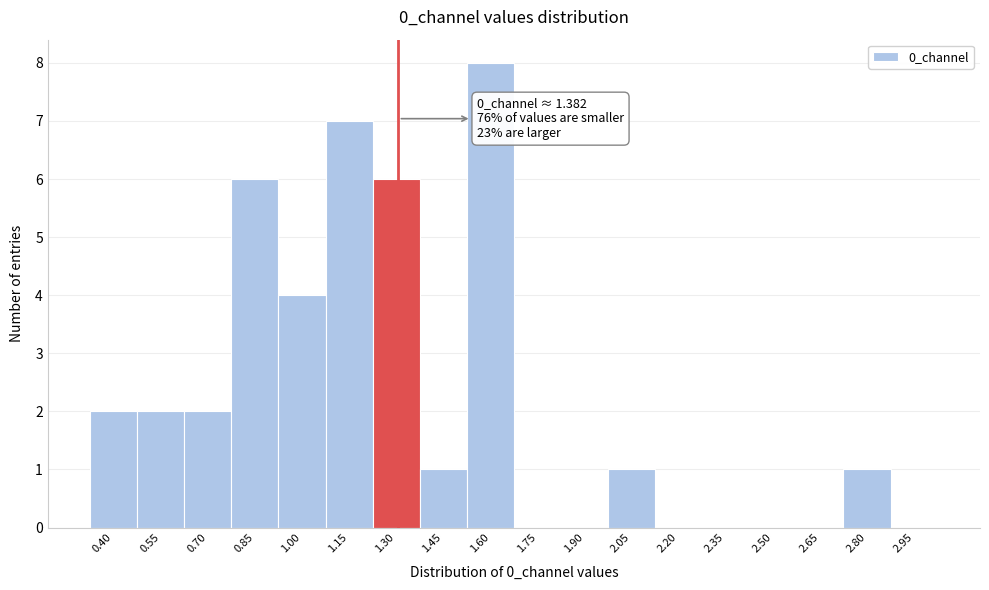

Reading left to right, what are all the values shown in this chart?

0.40=2	0.55=2	0.70=2	0.85=6	1.00=4	1.15=7	1.30=6	1.45=1	1.60=8	1.75=0	1.90=0	2.05=1	2.20=0	2.35=0	2.50=0	2.65=0	2.80=1	2.95=0